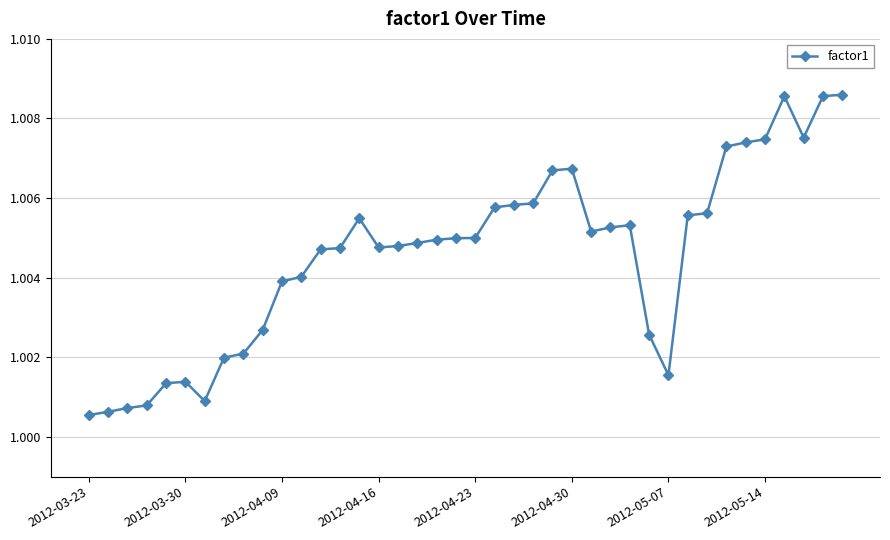

True or false: there are more than 0 points higher than both neighbors.

True